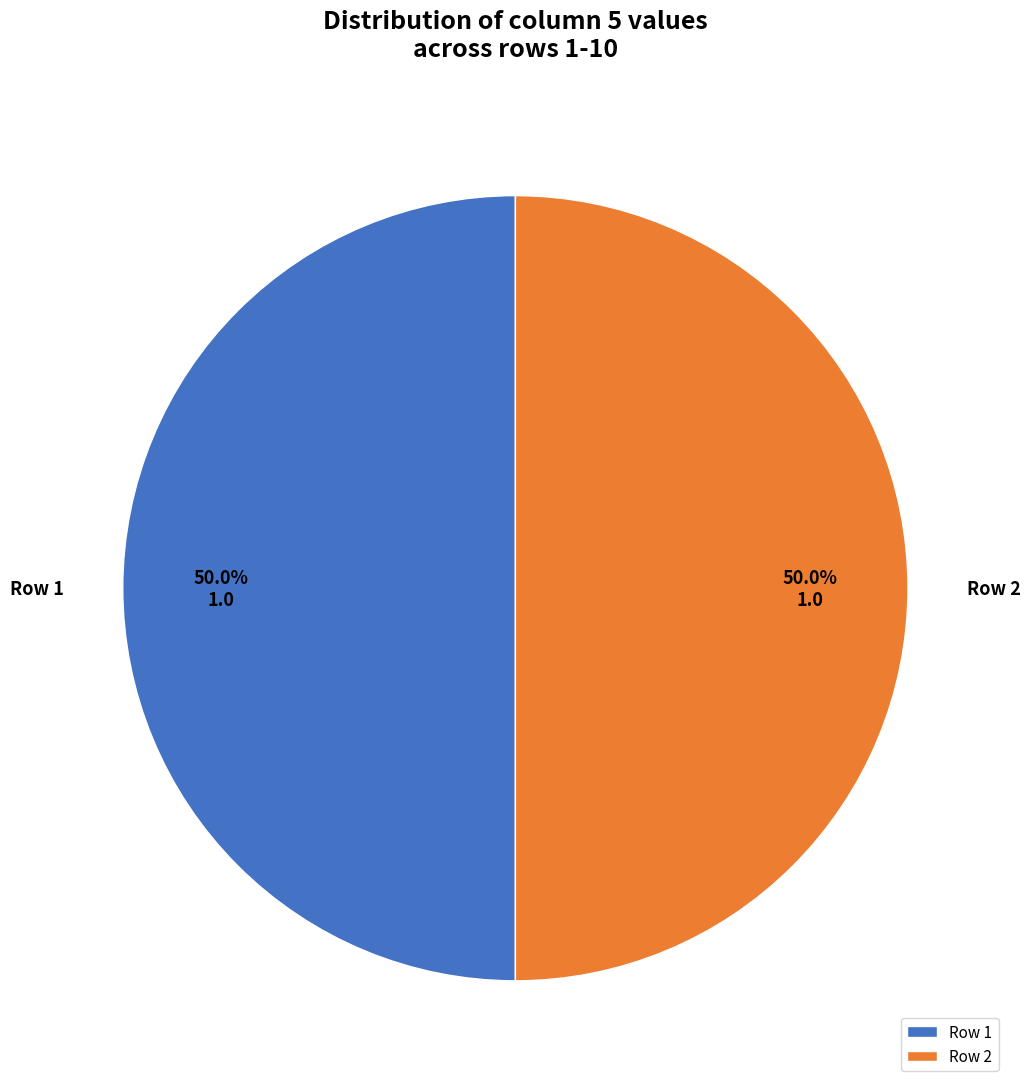

Approximately how many times larger is the value at Row 1 compared to Row 2?

1.0